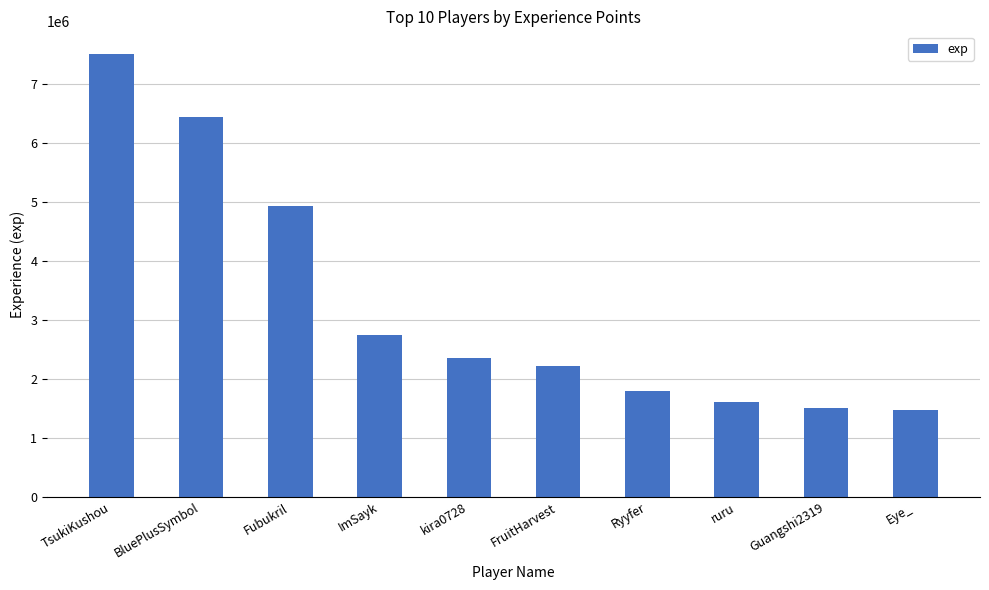

True or false: the data shows 2752078 at ImSayk.

True